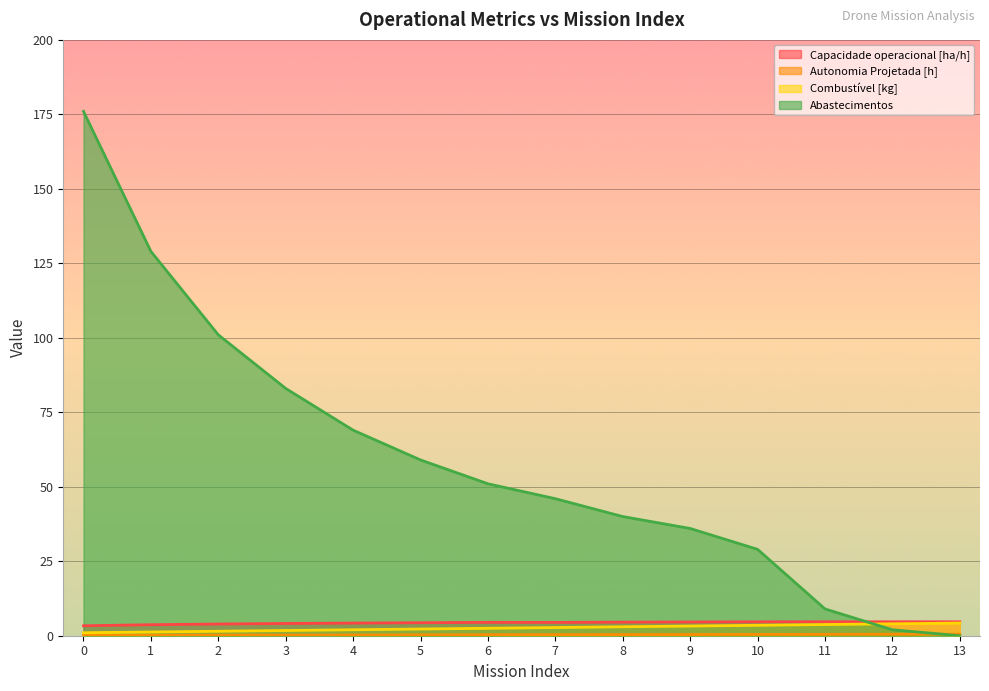

What is the difference between the second highest and minimum values in the Abastecimentos series?

129.0